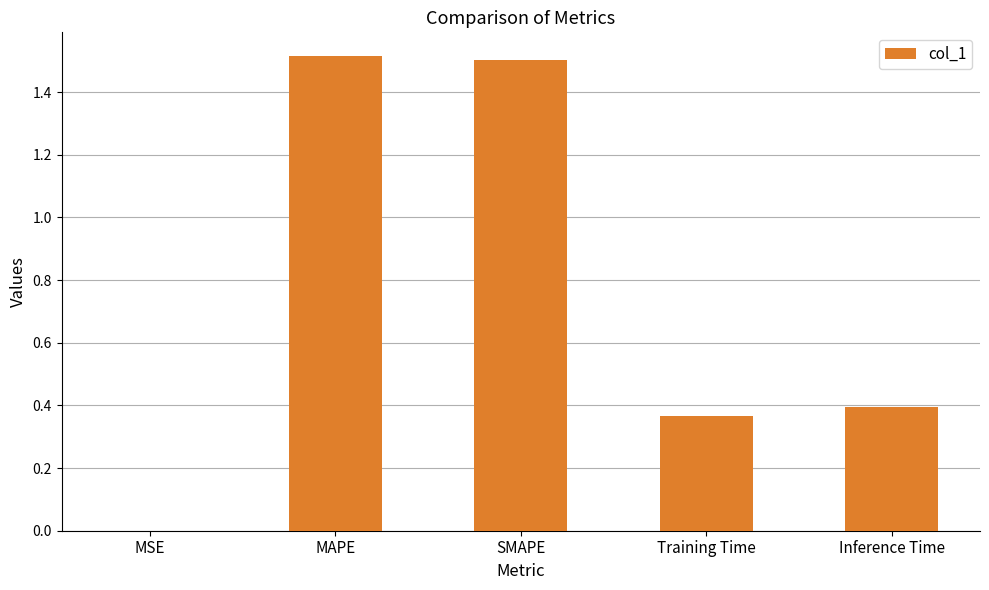

Are the bars horizontal?

No